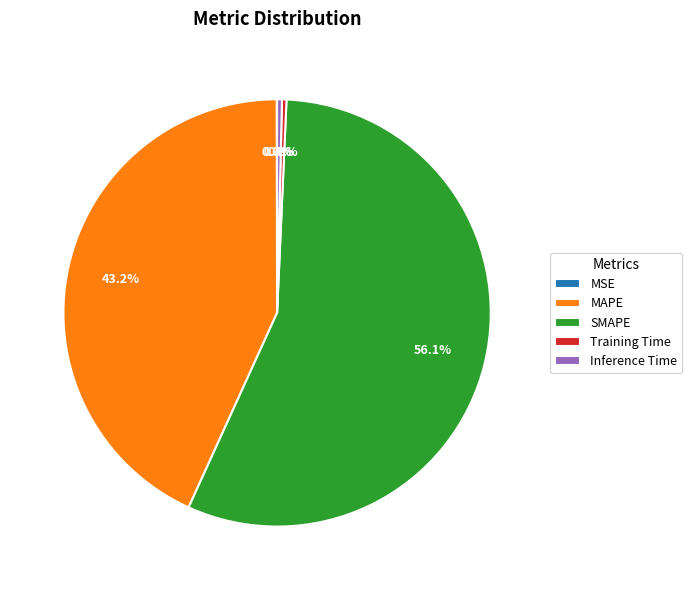

To the nearest percent, what is the average slice percentage?

20%